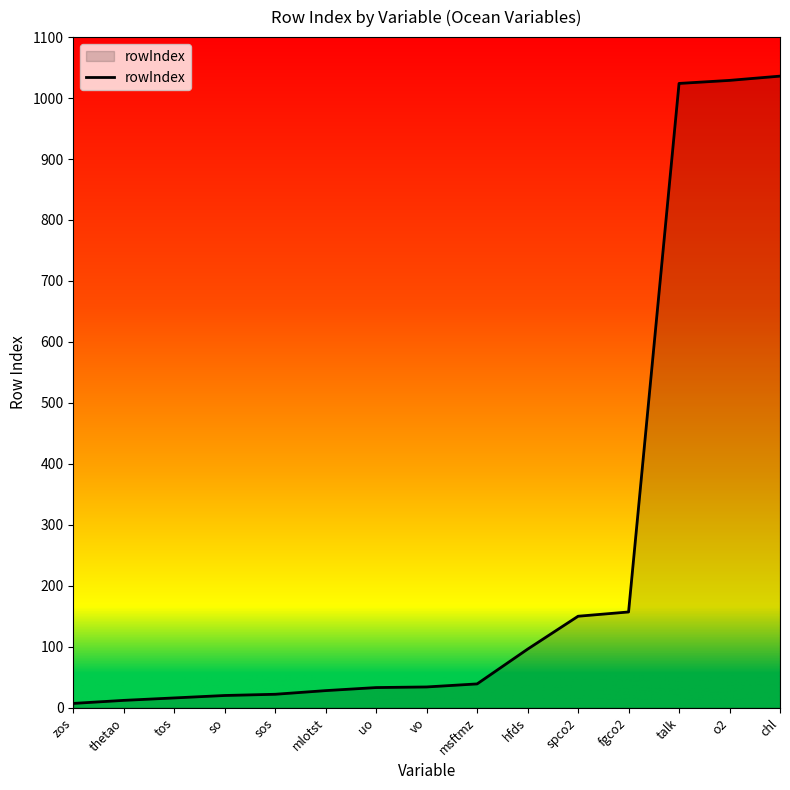

Between talk and sos, which is larger?

talk